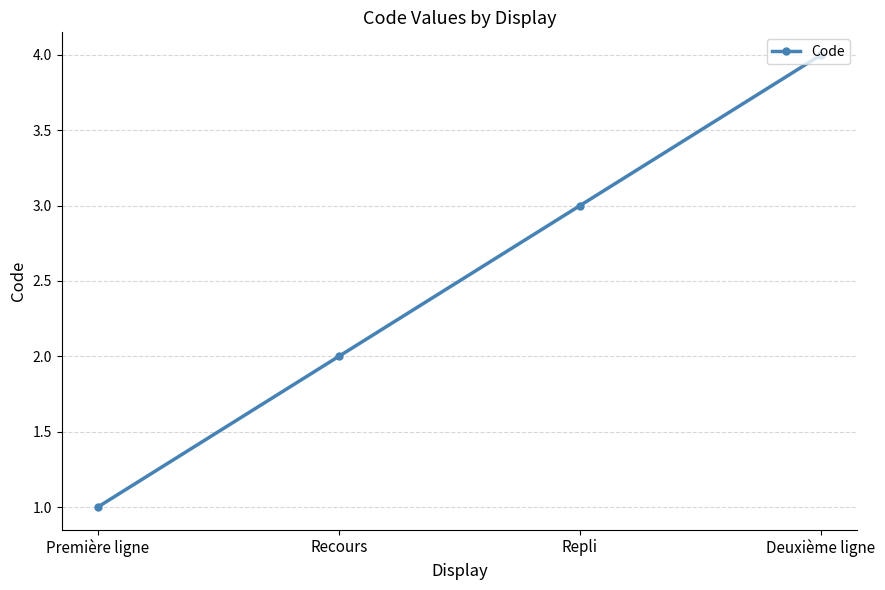

True or false: the data has more than 0 interior local peaks.

False